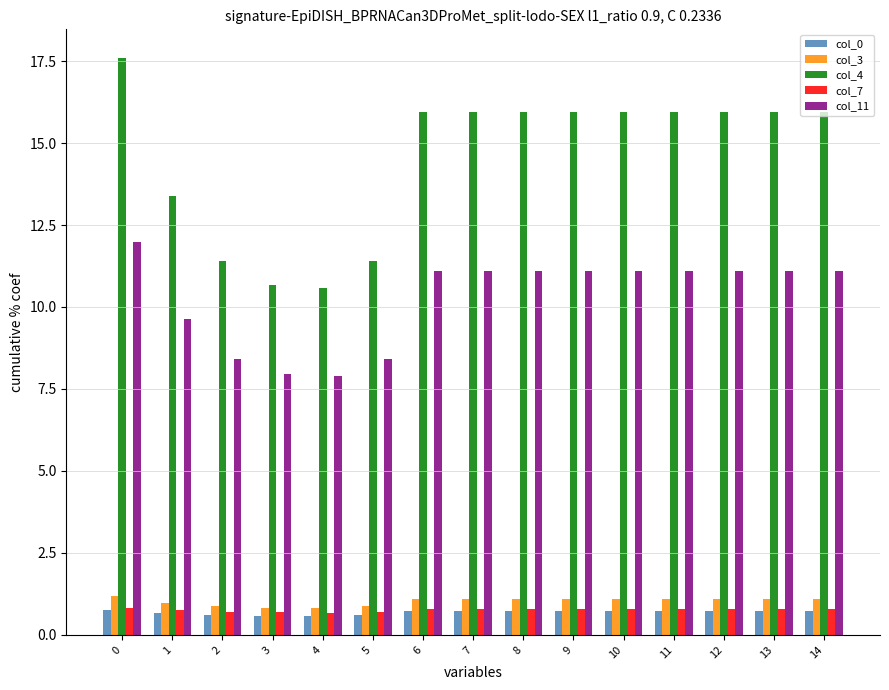

What is the minimum value for col_0?

0.6